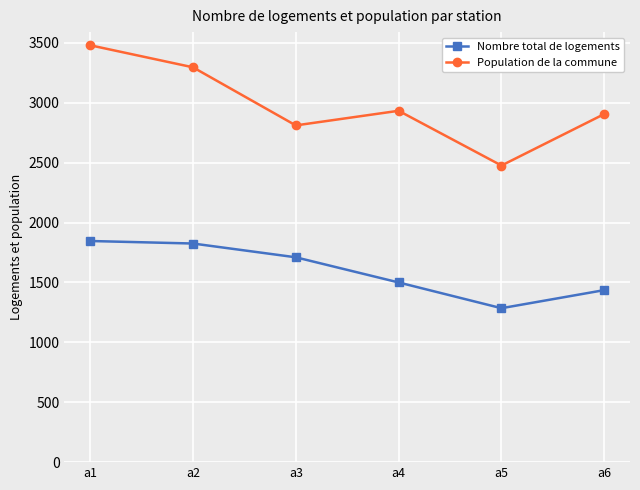

Which series has the largest total across all categories?

Population de la commune